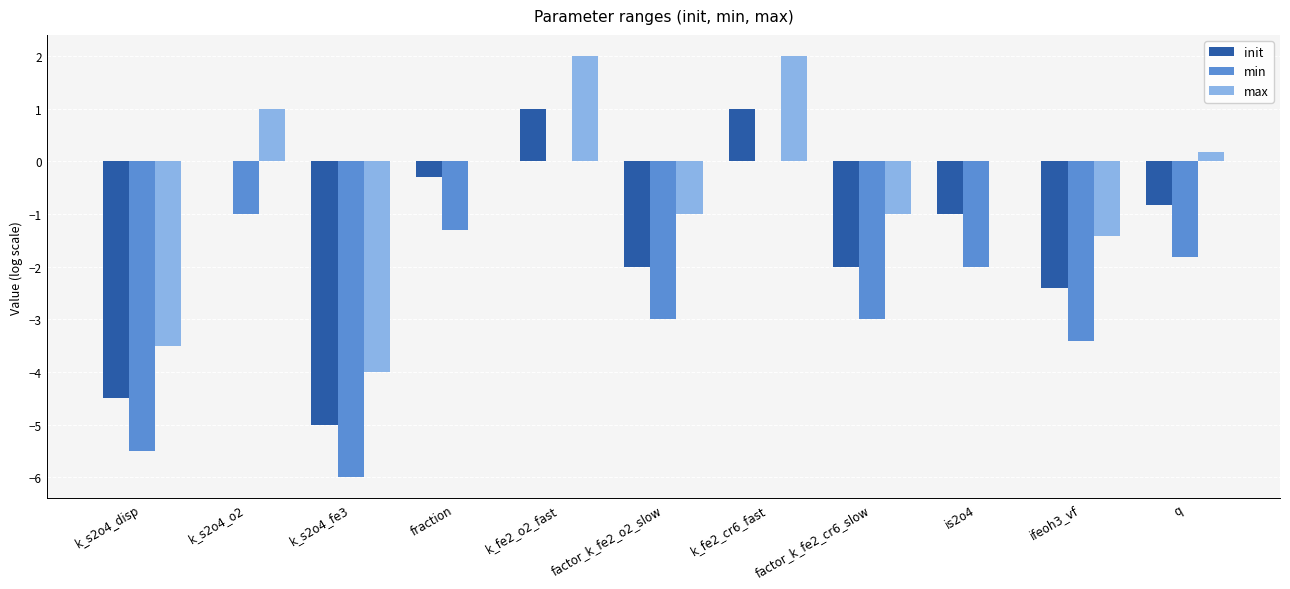

How many distinct data groups are displayed?

3